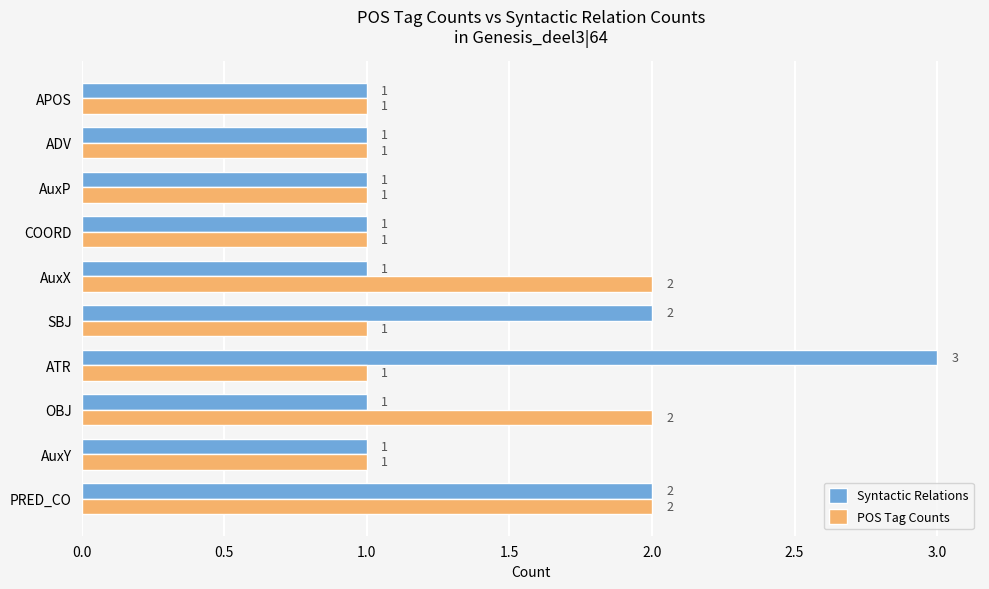

Which label corresponds to the largest value in the chart?

ATR